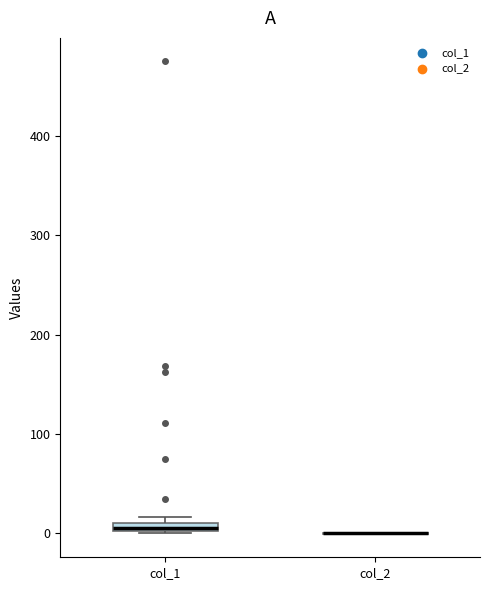

Where is the lower edge of the box for col_1 on the y-axis? The values are not printed on the chart, so give them approximately, as read against the axis.

0